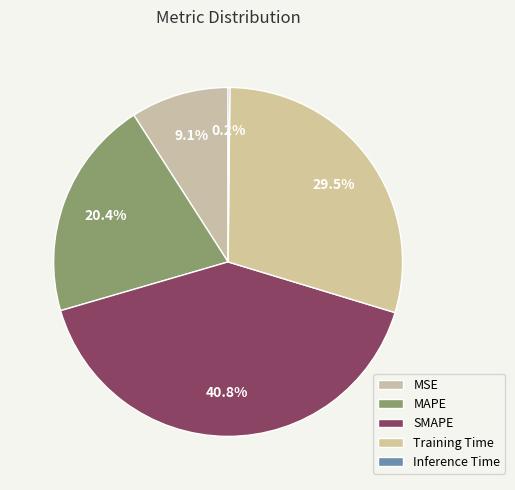

The MAPE slice represents 20% of the pie. True or false?

True